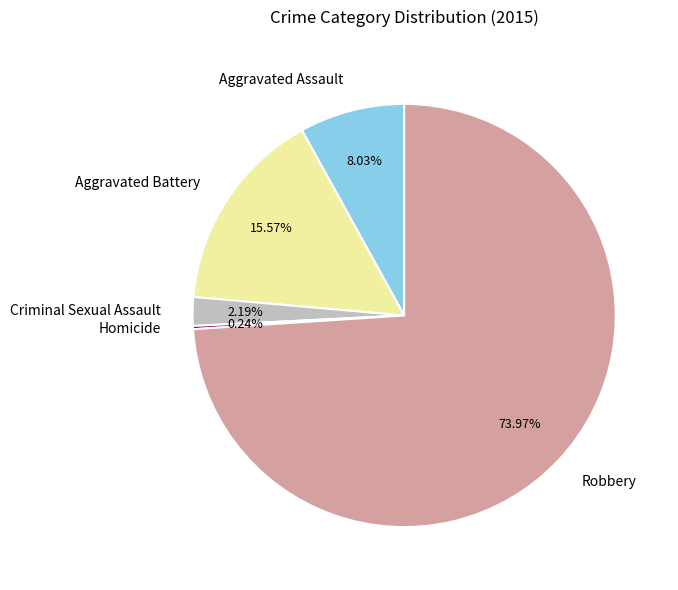

Is it true that Aggravated Battery is 27% of the pie?

False